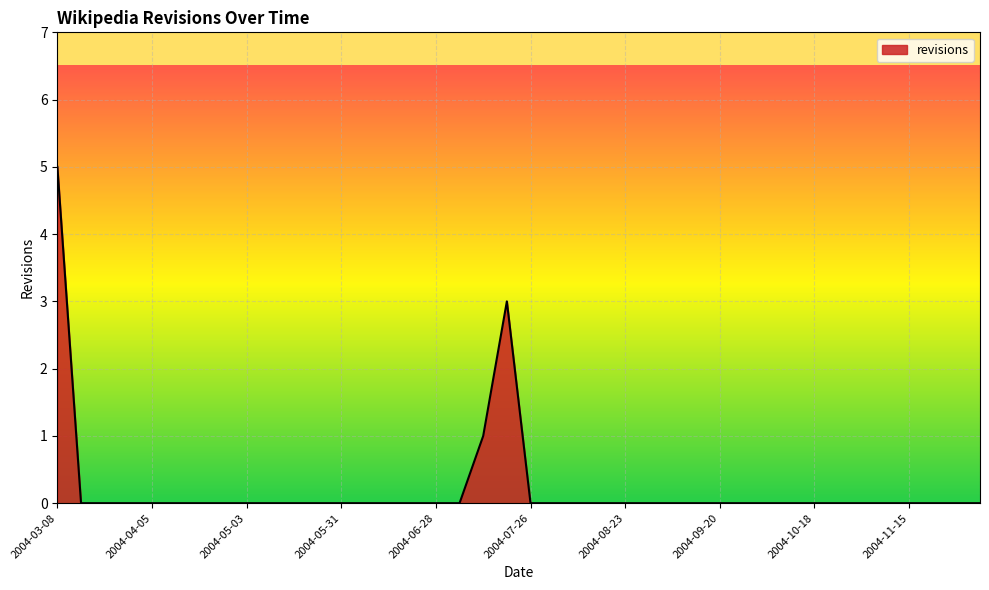

What is the difference between the maximum and minimum values?

5